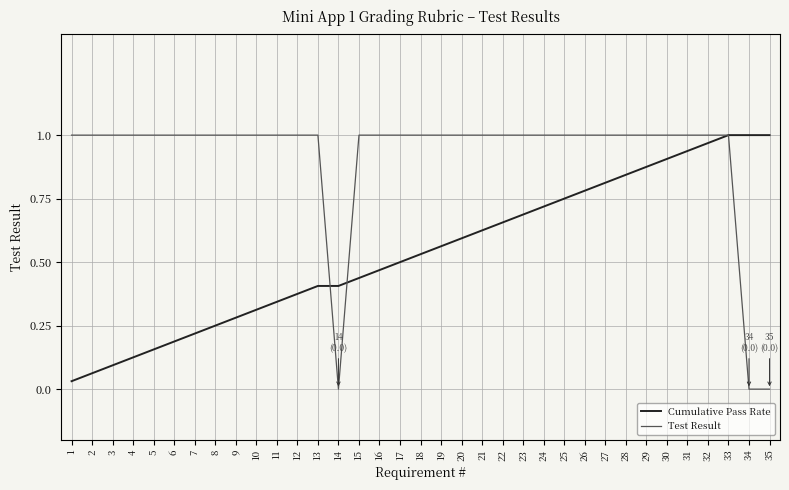

At how many categories does at least one series exceed 0?

35